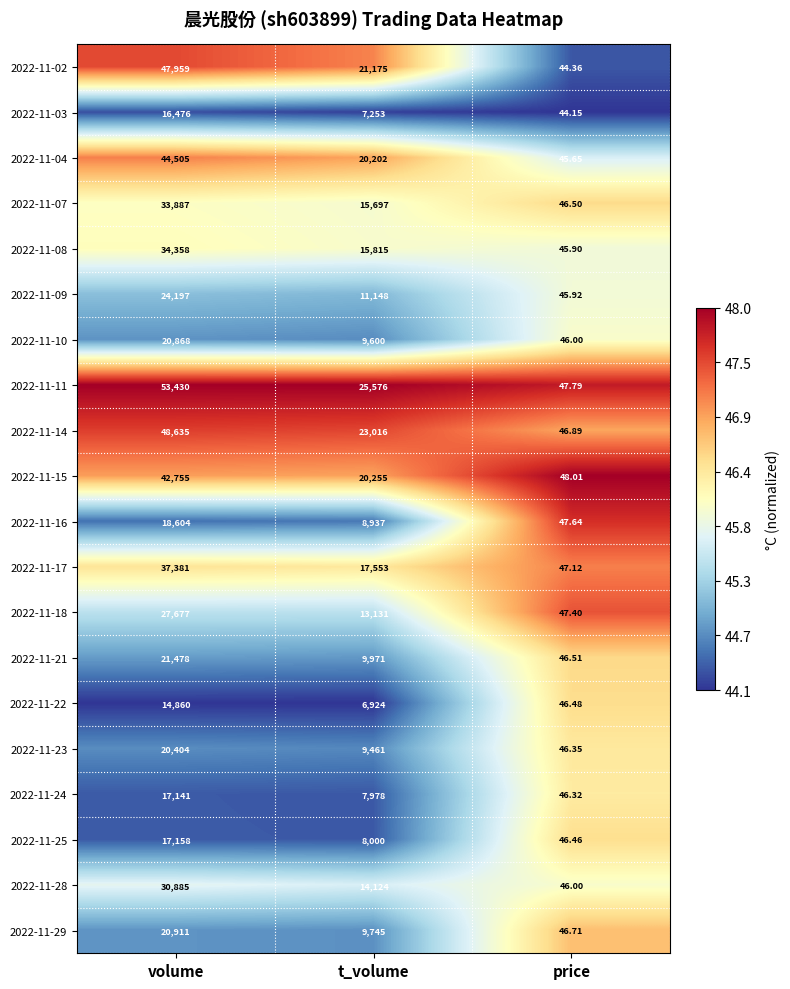

Is the value of 2022-11-29 at price greater than the value of 2022-11-08 at price?

Yes